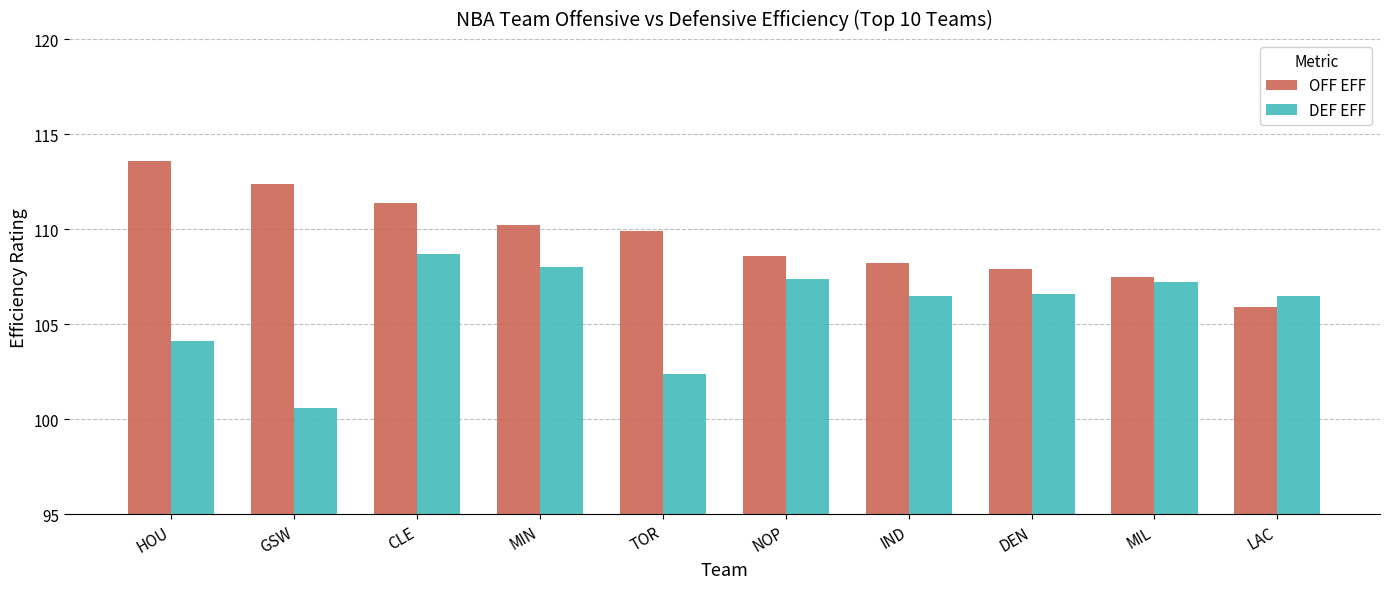

Where does the DEF EFF series first go above 106?

CLE